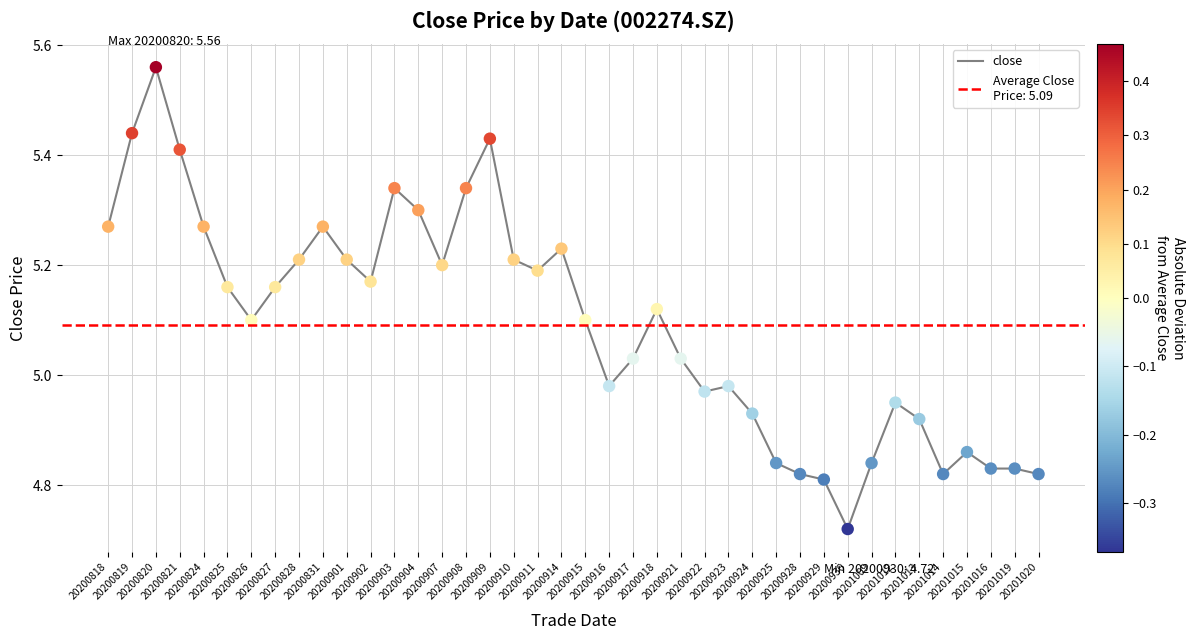

Between 20200930 and 20201014, which is larger?

20201014